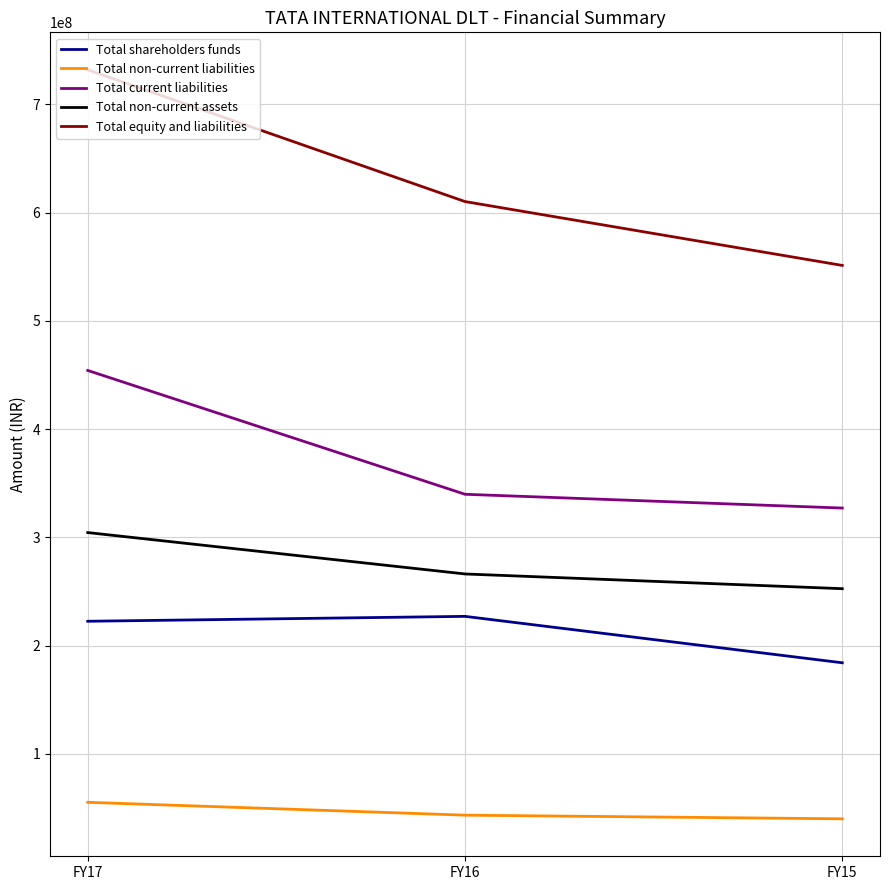

At which label does Total non-current assets first exceed 266241000?

FY17